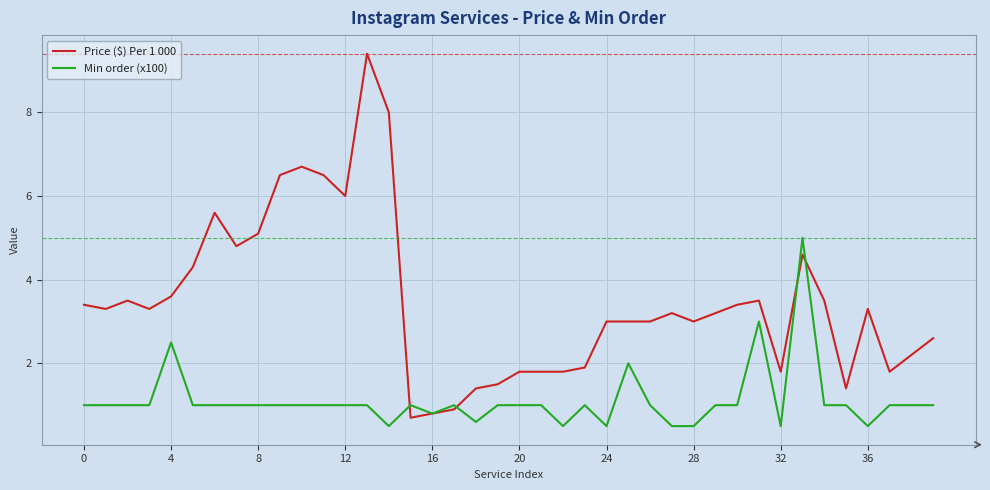

Which series has the largest total across all categories?

Price ($) Per 1 000